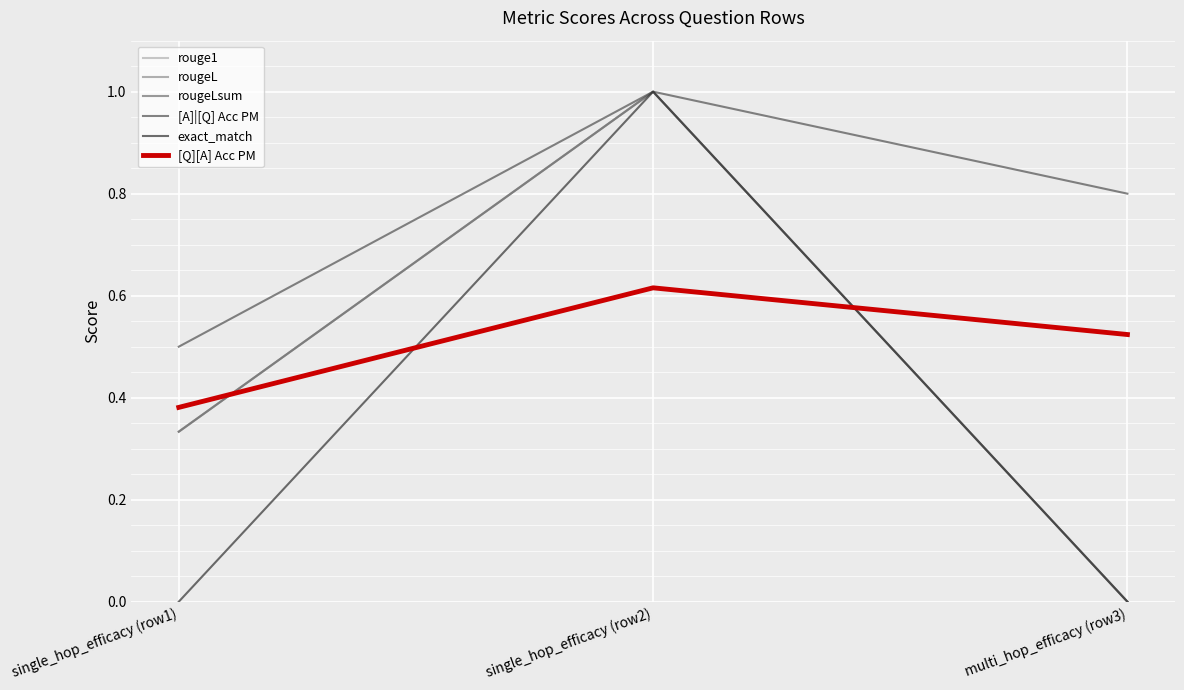

Reading right to left, list all the values displayed in this chart.

rouge1: multi_hop_efficacy (row3)=0.0	single_hop_efficacy (row2)=1.0	single_hop_efficacy (row1)=0.3
rougeL: multi_hop_efficacy (row3)=0.0	single_hop_efficacy (row2)=1.0	single_hop_efficacy (row1)=0.3
rougeLsum: multi_hop_efficacy (row3)=0.0	single_hop_efficacy (row2)=1.0	single_hop_efficacy (row1)=0.3
[A]|[Q] Acc PM: multi_hop_efficacy (row3)=0.8	single_hop_efficacy (row2)=1.0	single_hop_efficacy (row1)=0.5
exact_match: multi_hop_efficacy (row3)=0.0	single_hop_efficacy (row2)=1.0	single_hop_efficacy (row1)=0.0
[Q][A] Acc PM: multi_hop_efficacy (row3)=0.5	single_hop_efficacy (row2)=0.6	single_hop_efficacy (row1)=0.4